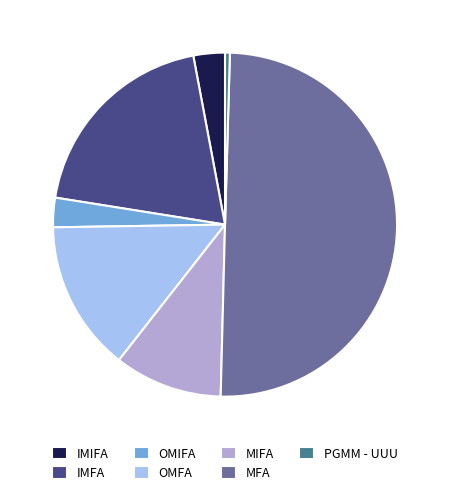

Does MIFA represent more than half of the total?

No